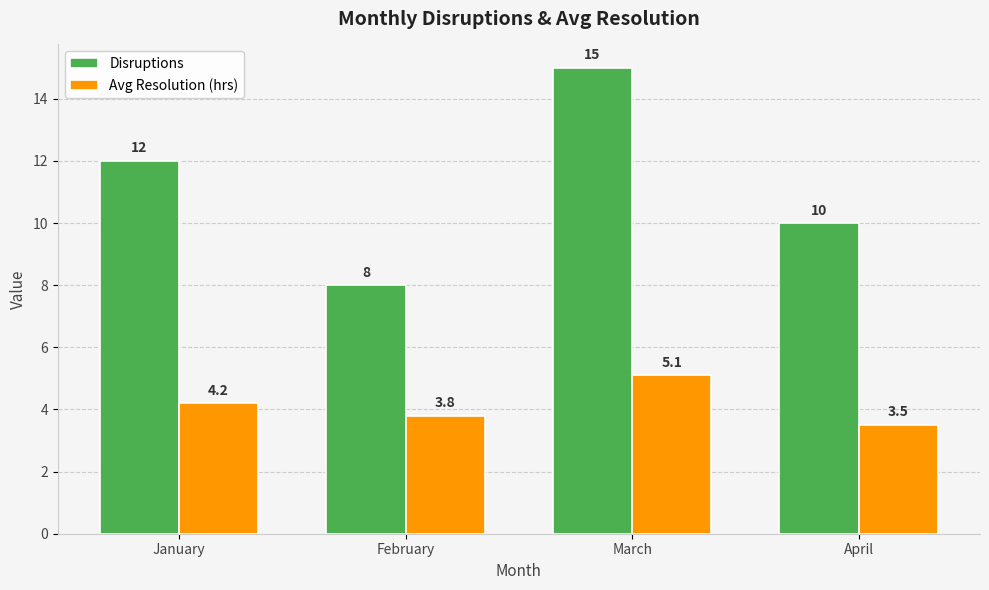

What is the average value of the Avg Resolution (hrs) series?

4.2